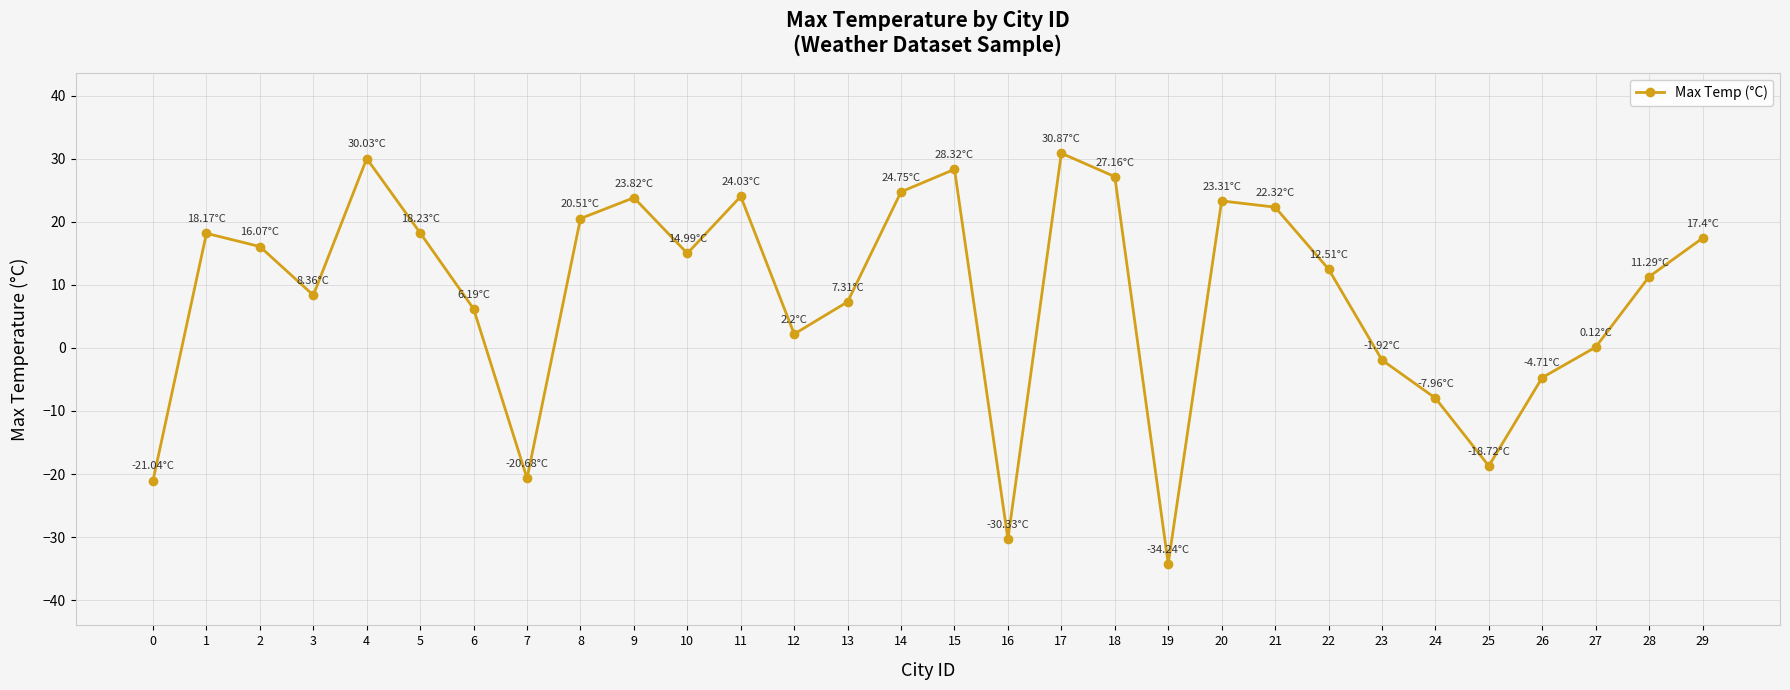

What is the approximate value at 5?

18.2